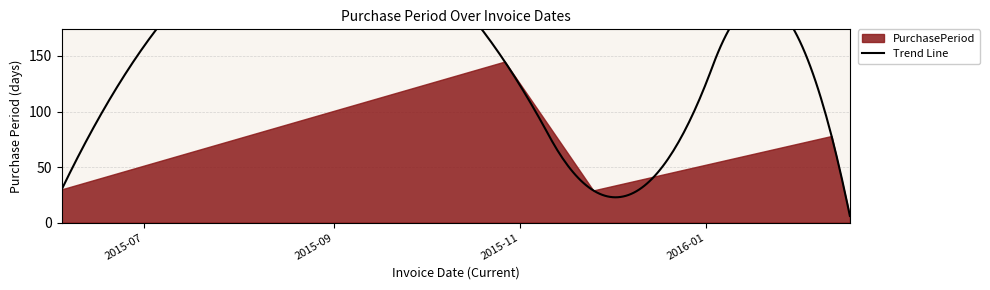

What is the change in value from 2015-10-27 to 2015-11-25?

-116